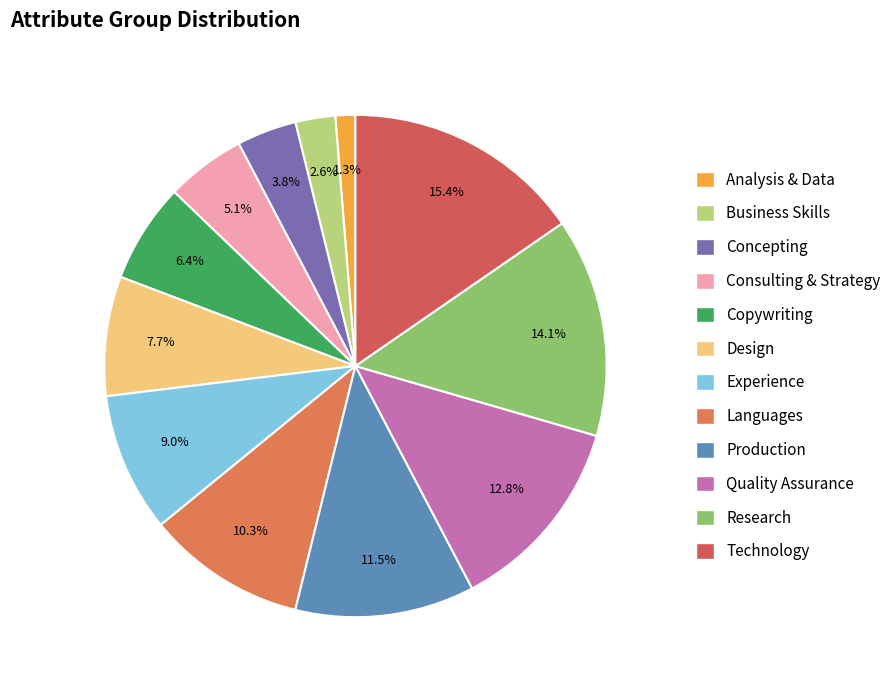

How many segments does this pie chart have?

12